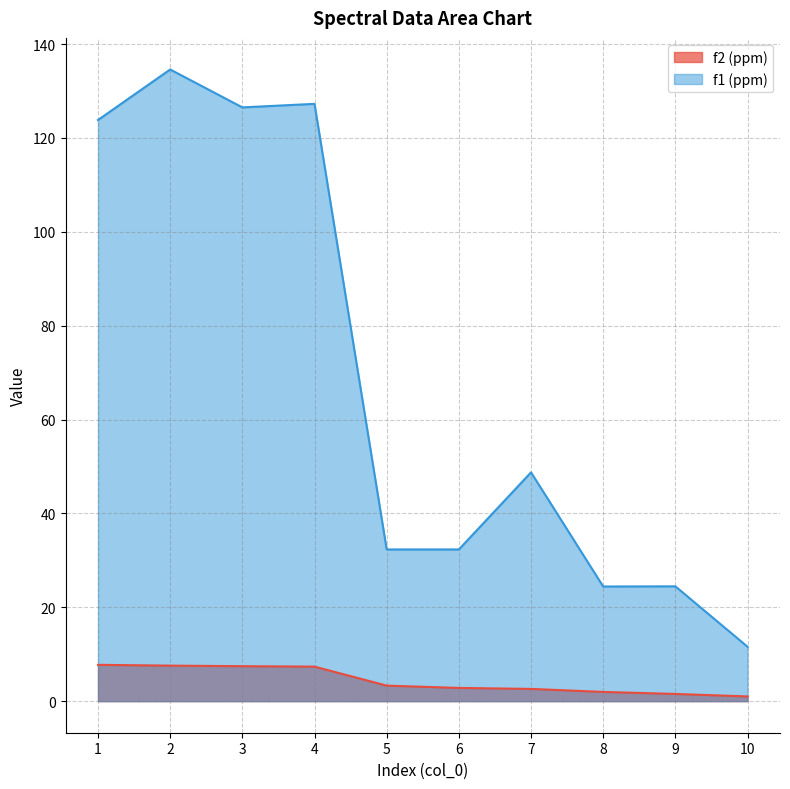

True or false: f1 (ppm) has a value of 126.5 at 3.

True